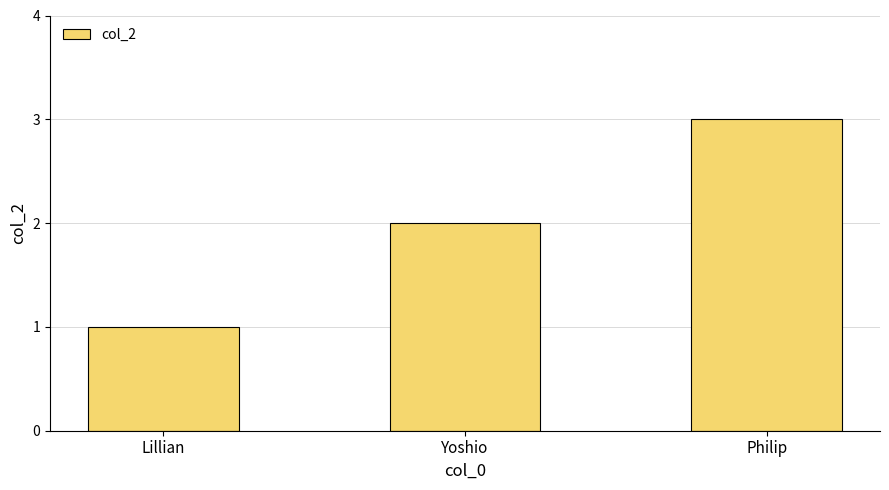

What position from the right is Lillian?

3